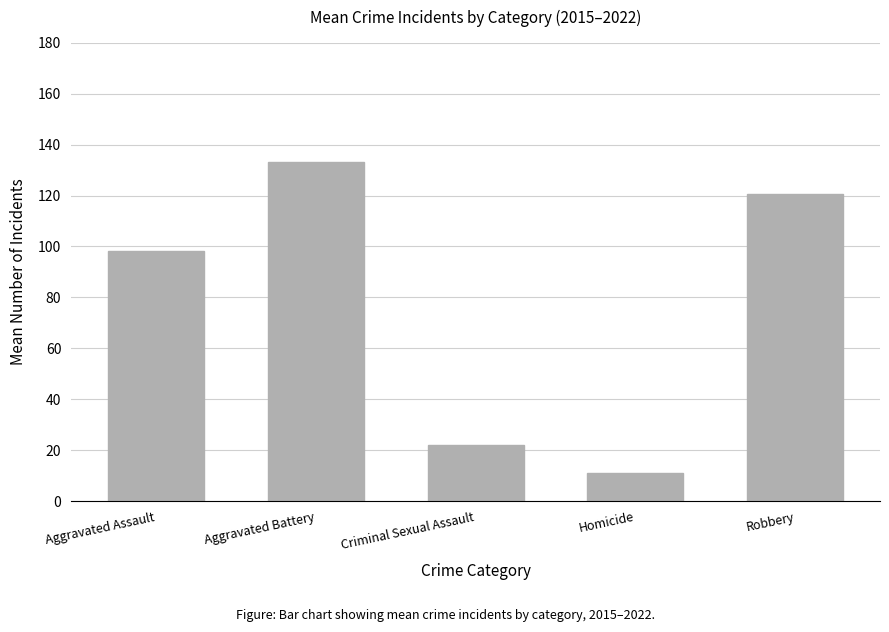

What is the difference between the second highest and second lowest values?

98.6